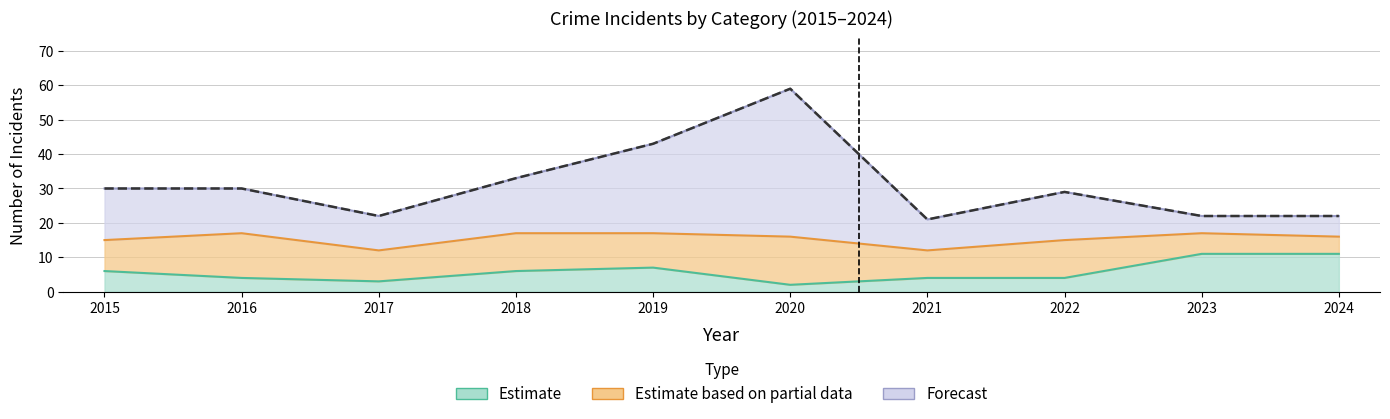

Reading left to right, extract all data points from this chart.

30	30	22	33	43	59	21	29	22	22